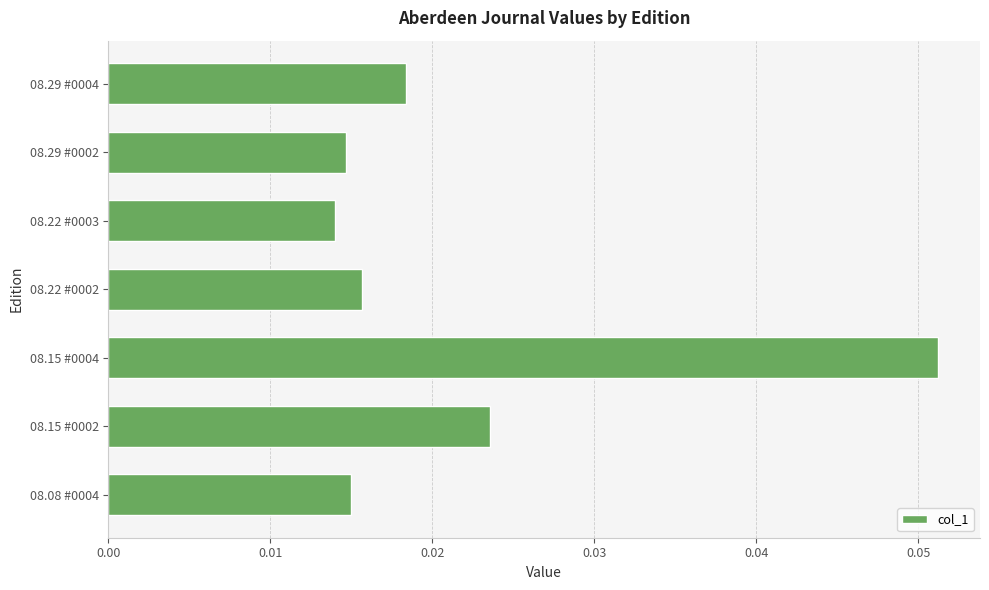

How many series are shown in this chart?

1